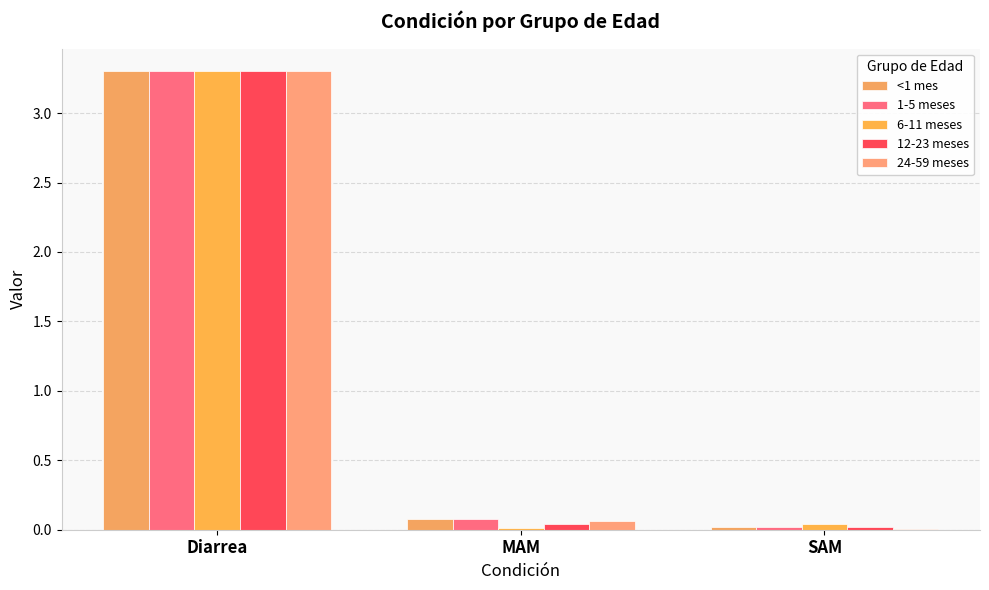

At SAM, list the series in order from smallest to largest.

24-59 meses, <1 mes, 1-5 meses, 12-23 meses, 6-11 meses